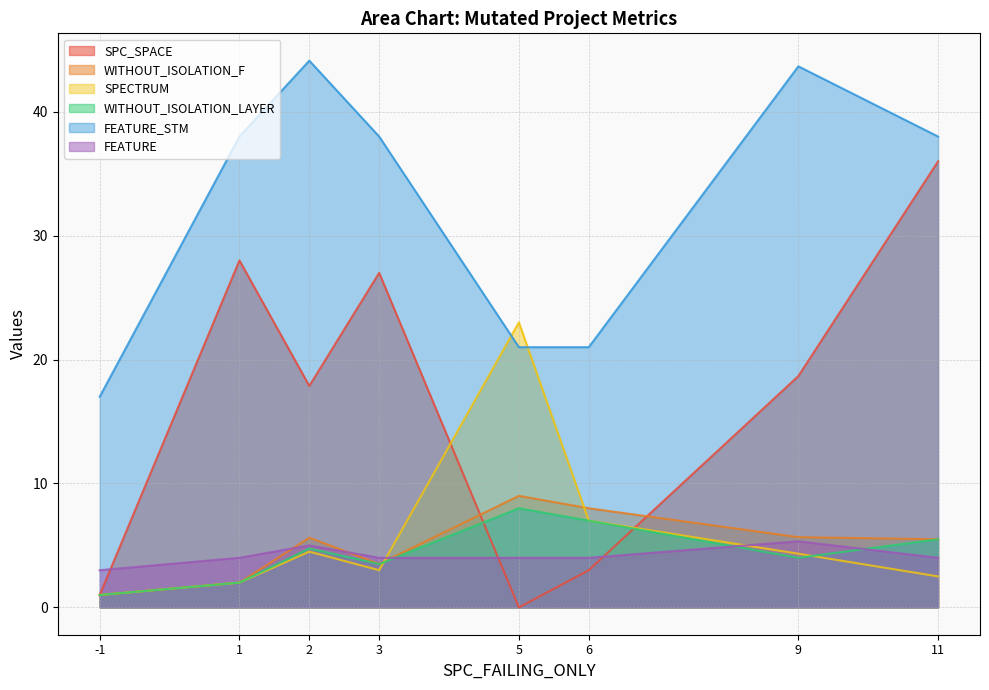

True or false: FEATURE has more than 0 points higher than both neighbors.

True